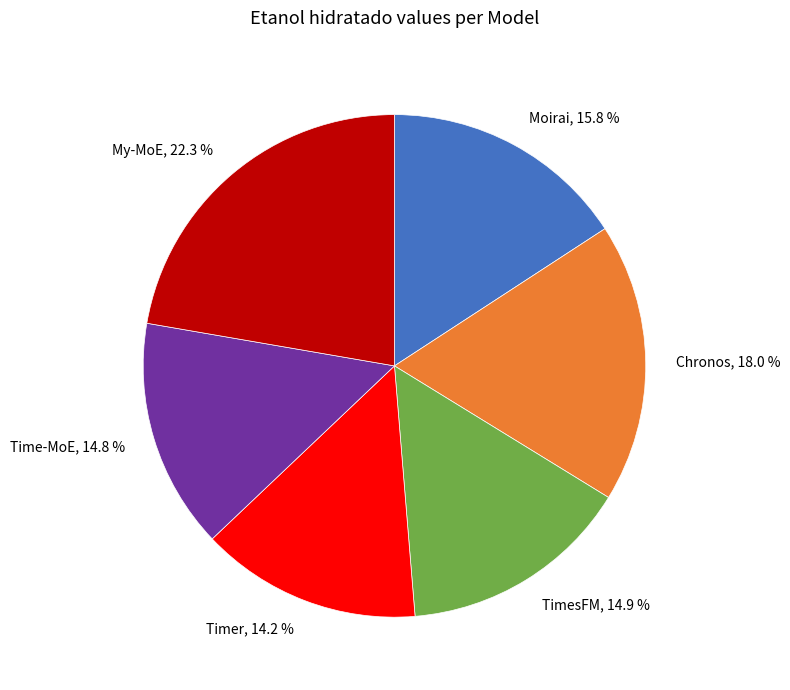

The Timer slice represents 22% of the pie. True or false?

False